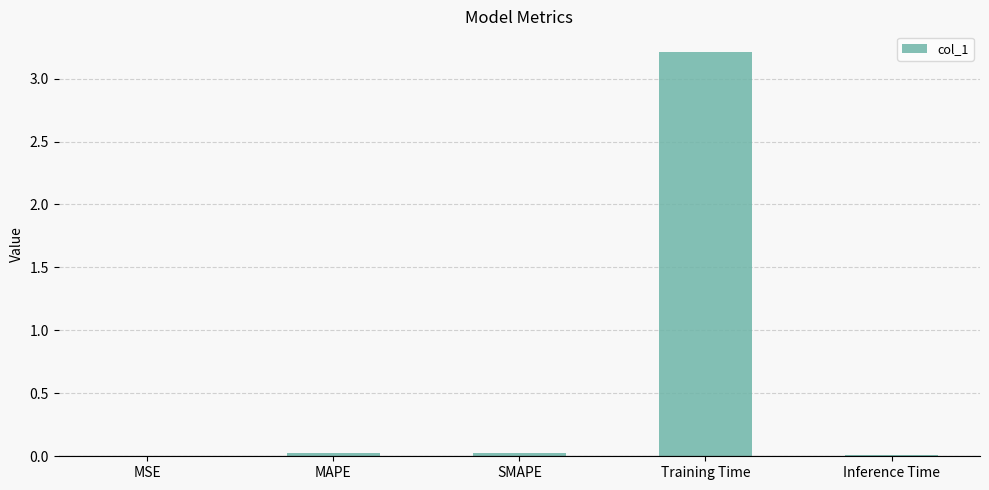

At which category does the chart reach its peak across all series?

Training Time